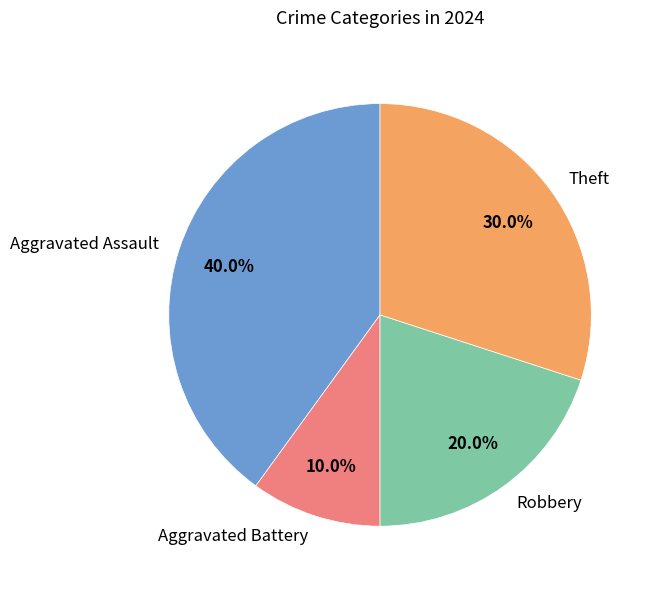

Which category has the biggest portion of the pie?

Aggravated Assault